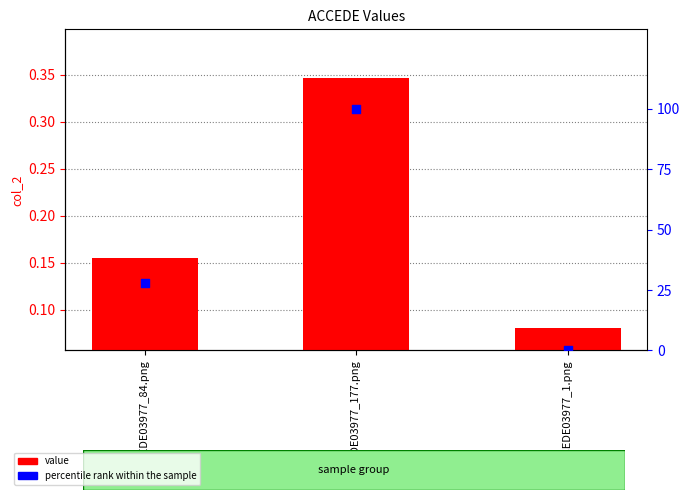

Which series contains the lowest Y value?

percentile rank within the sample